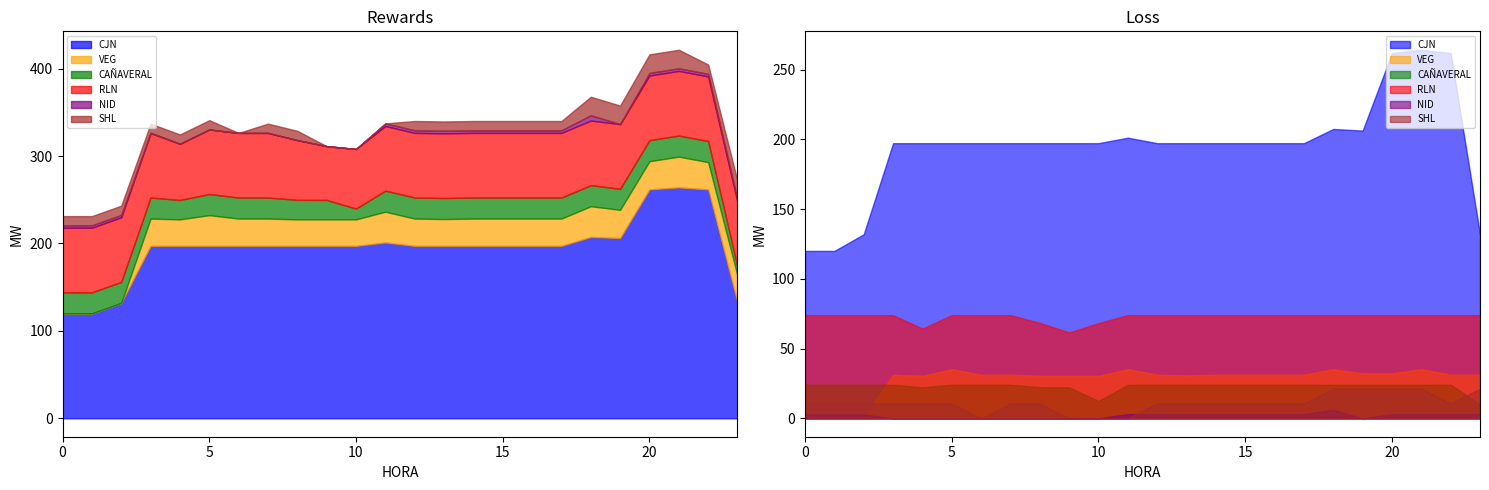

What is the total value across all series at 8?

328.9